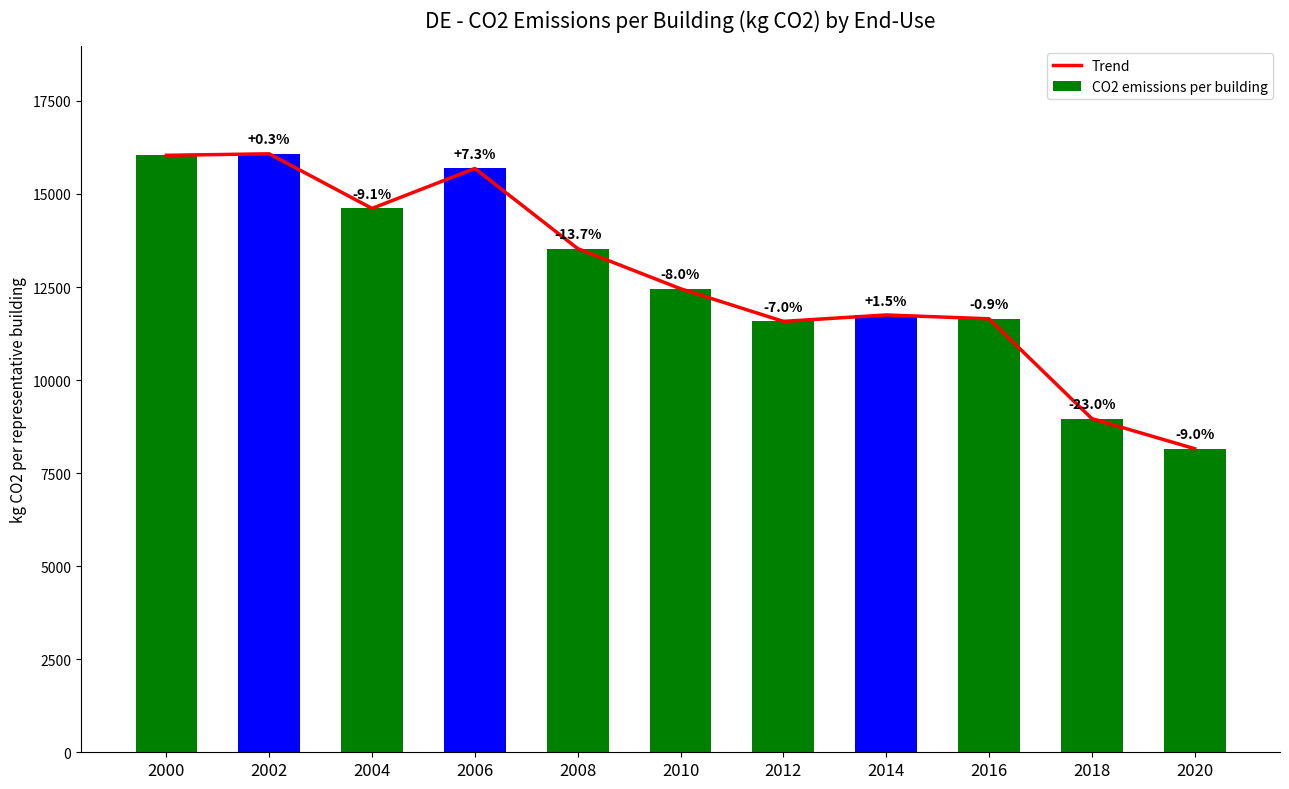

What is the sum of the Trend values at 2004 and 2018?

23576.6